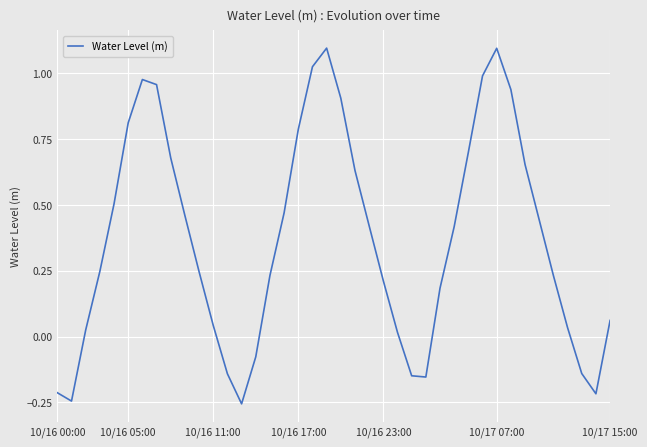

Reading left to right, transcribe all the data shown in this chart.

-0.2	-0.2	0.0	0.2	0.5	0.8	1.0	1.0	0.7	0.5	0.2	0.0	-0.1	-0.3	-0.1	0.2	0.5	0.8	1.0	1.1	0.9	0.6	0.4	0.2	0.0	-0.1	-0.2	0.2	0.4	0.7	1.0	1.1	0.9	0.7	0.4	0.2	0.0	-0.1	-0.2	0.1